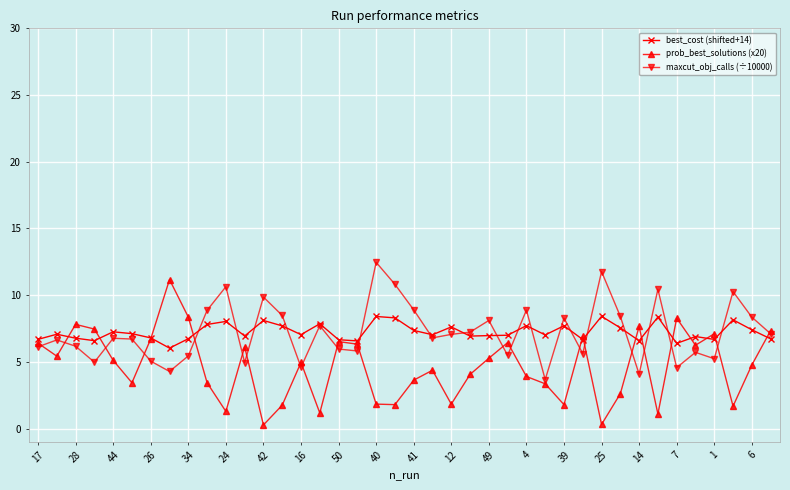

Rank the series by their maximum value, from lowest to highest.

best_cost (shifted+14), prob_best_solutions (x20), maxcut_obj_calls (÷10000)